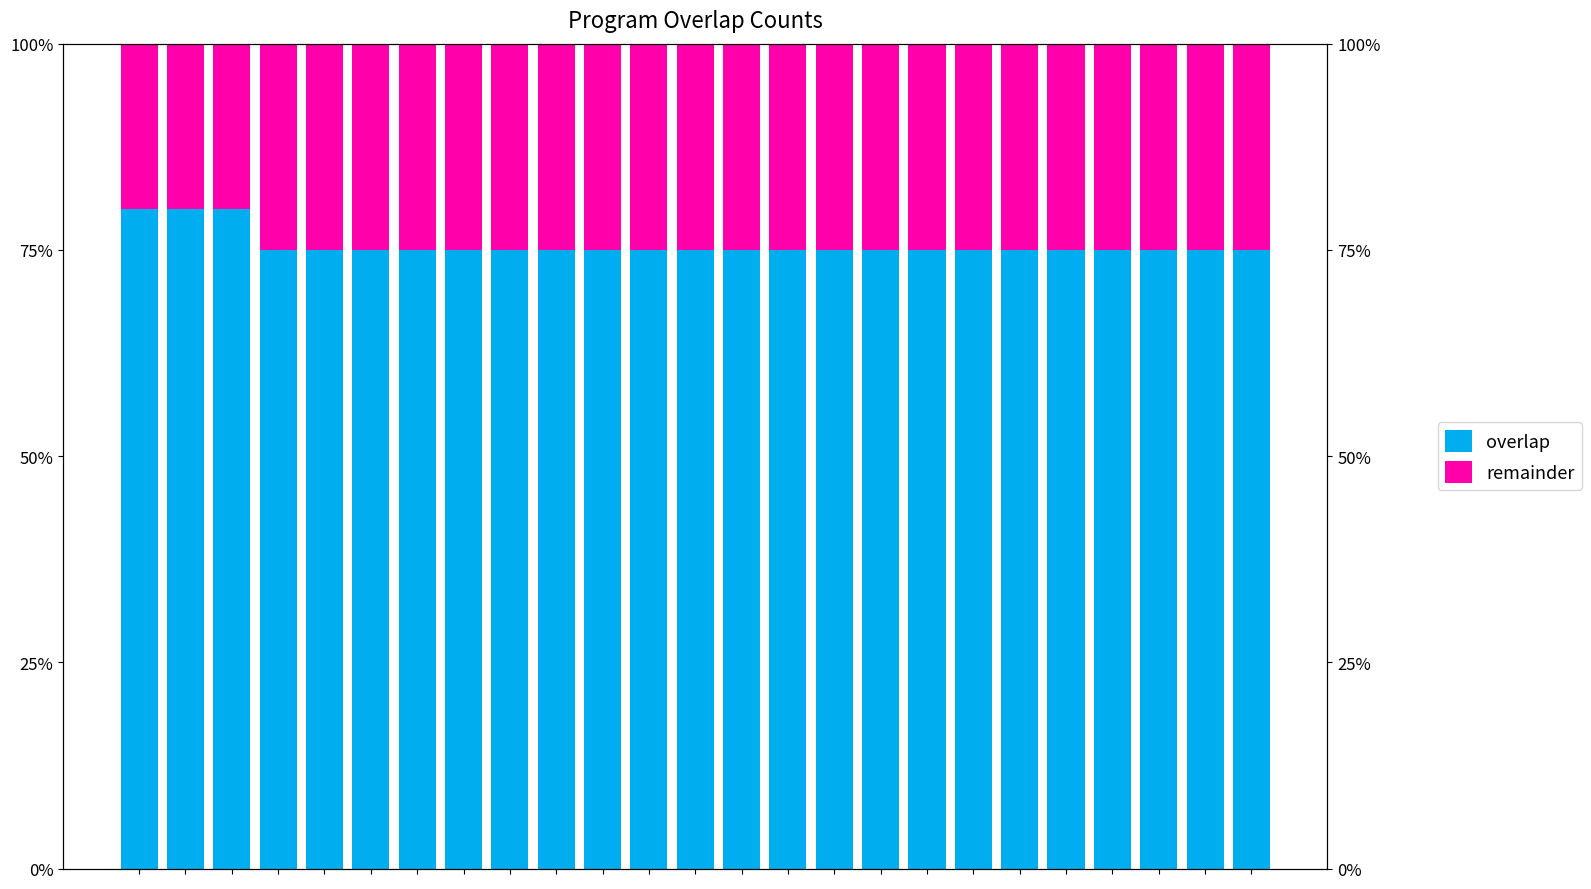

What is the smallest value displayed?

0.2